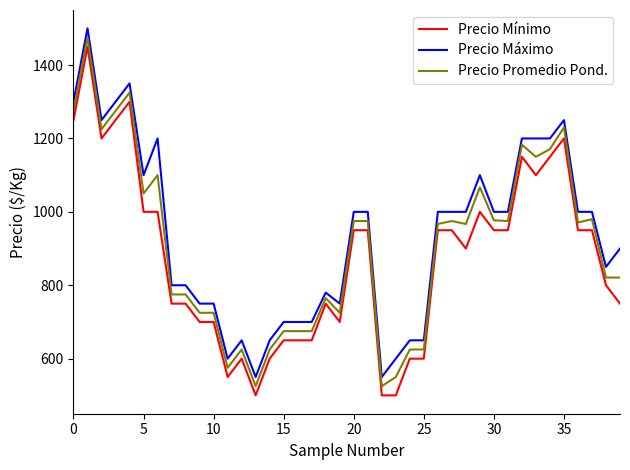

What is the difference between the maximum and minimum values in the Precio Mínimo series?

950